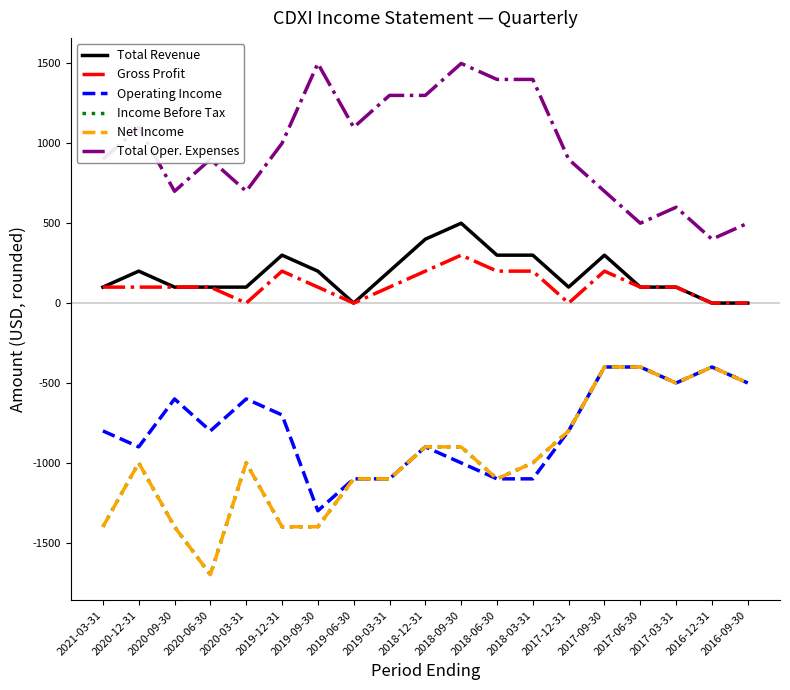

Does the chart display data point markers on the line(s)?

No